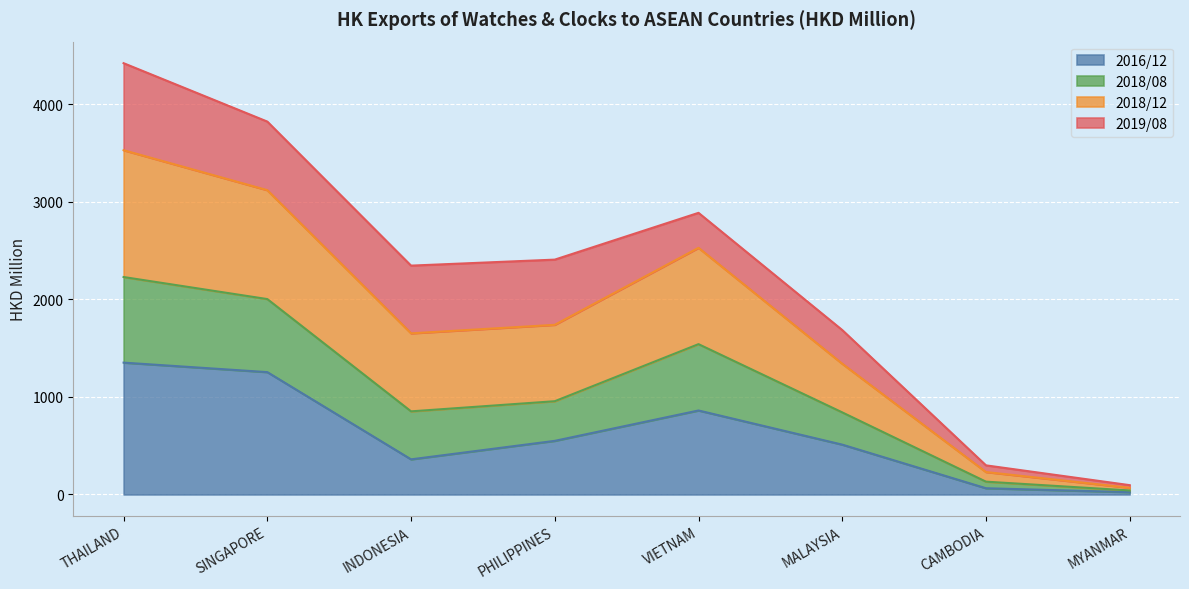

Where does the 2018/12 series first go above 2406?

THAILAND